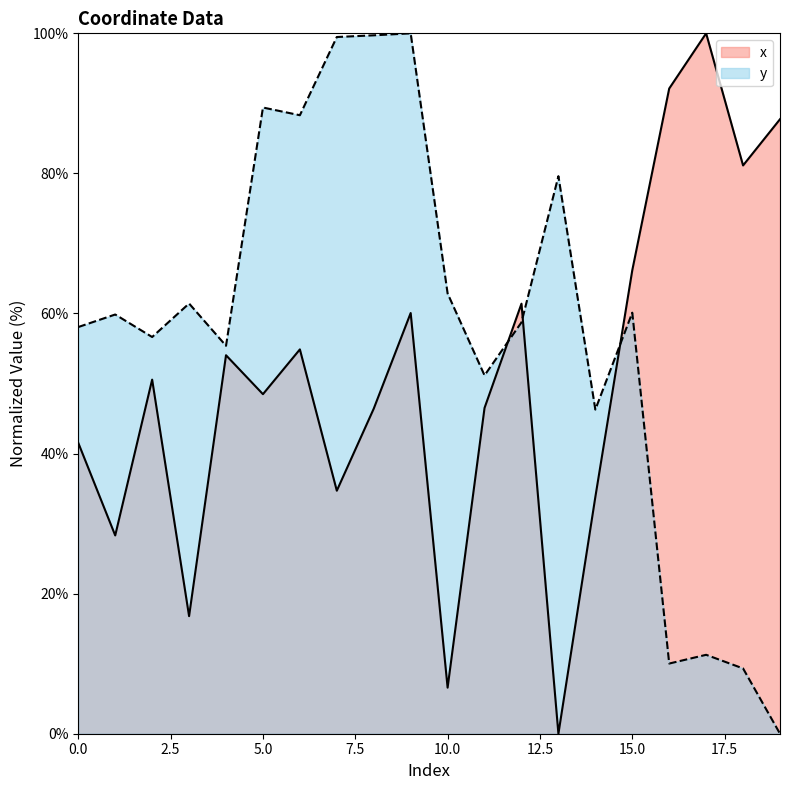

Reading right to left, list all the values displayed in this chart.

x: 19=87.7	18=81.1	17=100.0	16=92.1	15=66.2	14=33.8	13=0.0	12=61.4	11=46.5	10=6.6	9=60.1	8=46.4	7=34.7	6=54.9	5=48.5	4=54.0	3=16.8	2=50.6	1=28.3	0=41.5
y: 19=0.0	18=9.3	17=11.3	16=10.0	15=60.1	14=46.3	13=79.6	12=58.7	11=51.2	10=62.9	9=100.0	8=99.7	7=99.5	6=88.3	5=89.4	4=55.4	3=61.4	2=56.6	1=59.9	0=58.1